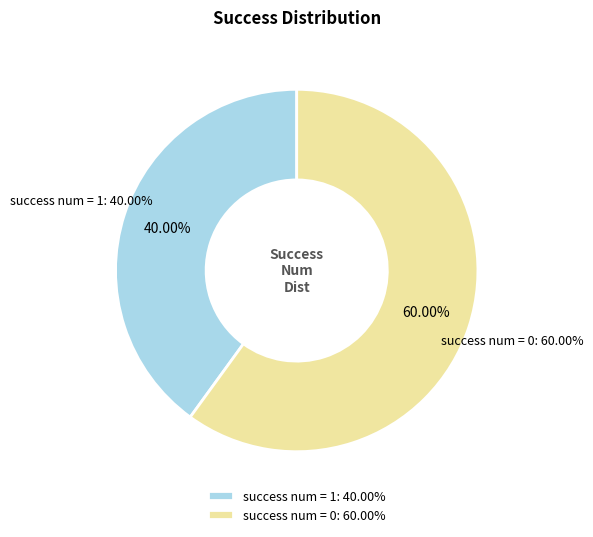

Is the sum of 17 and 29 greater than half?

No